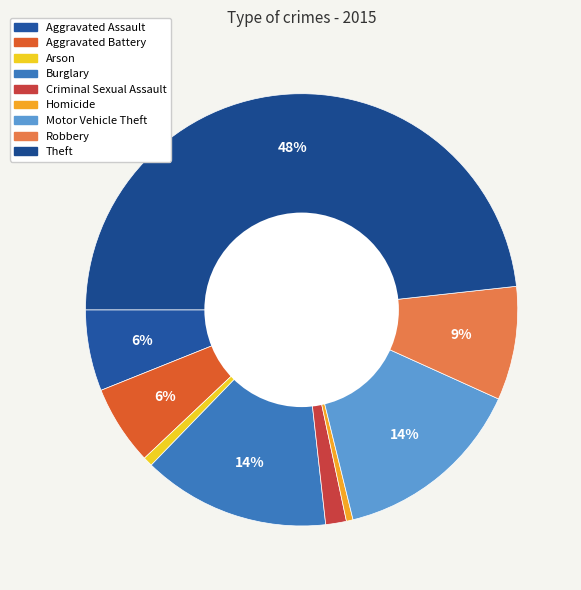

To the nearest percent, what is the difference between the Homicide and Aggravated Battery slice percentages?

5%